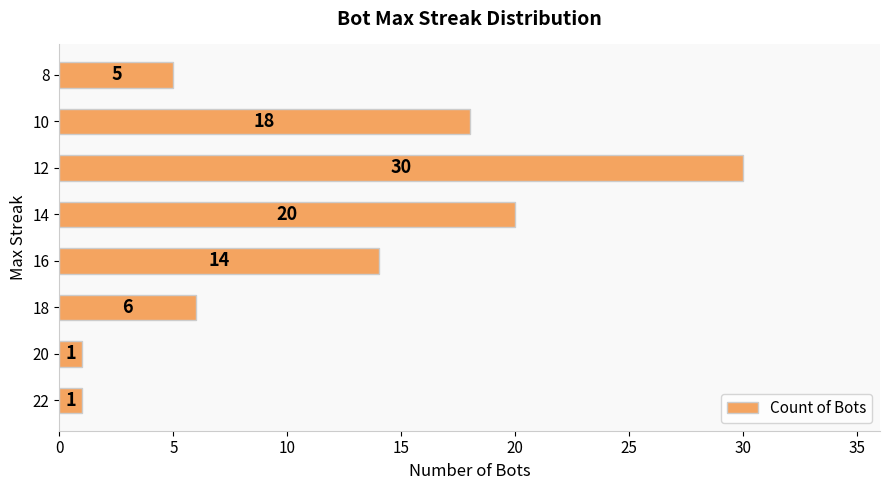

The value at 20 is 1. True or false?

True